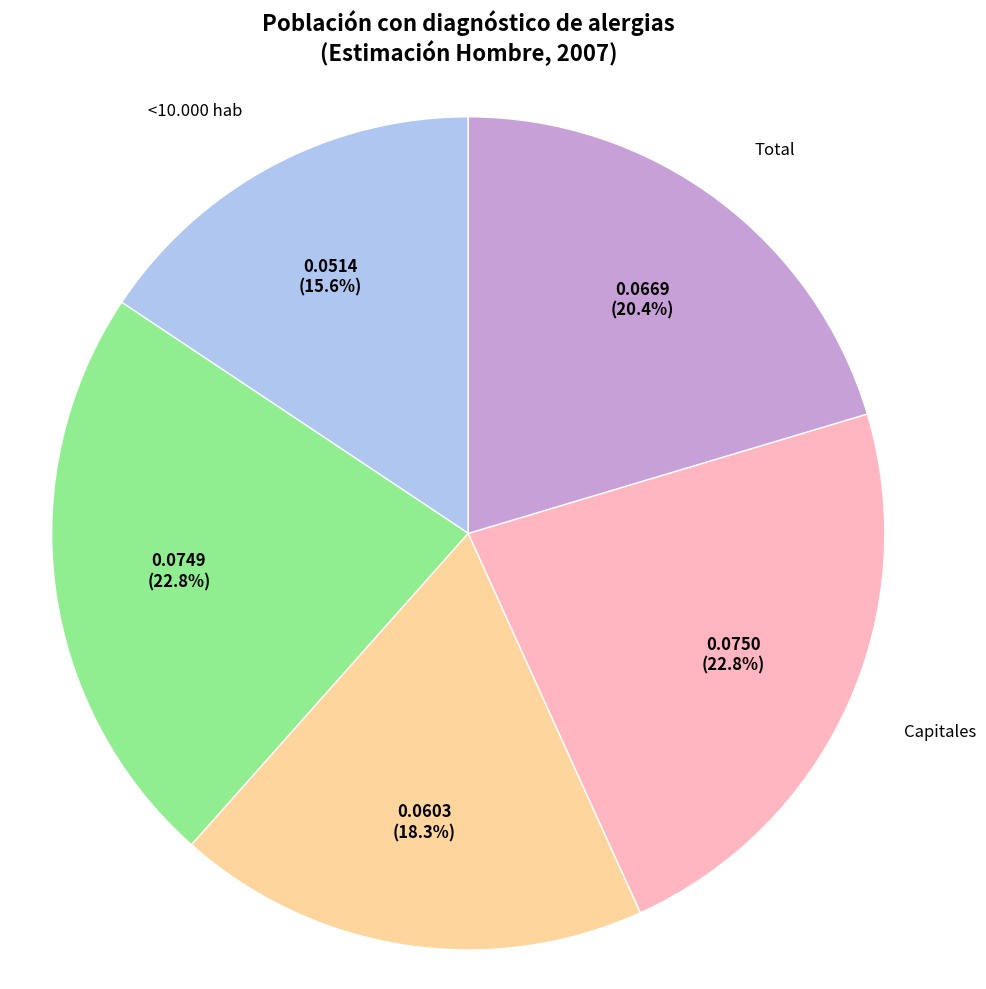

To the nearest percent, what portion does >50.000 hab represent?

18%